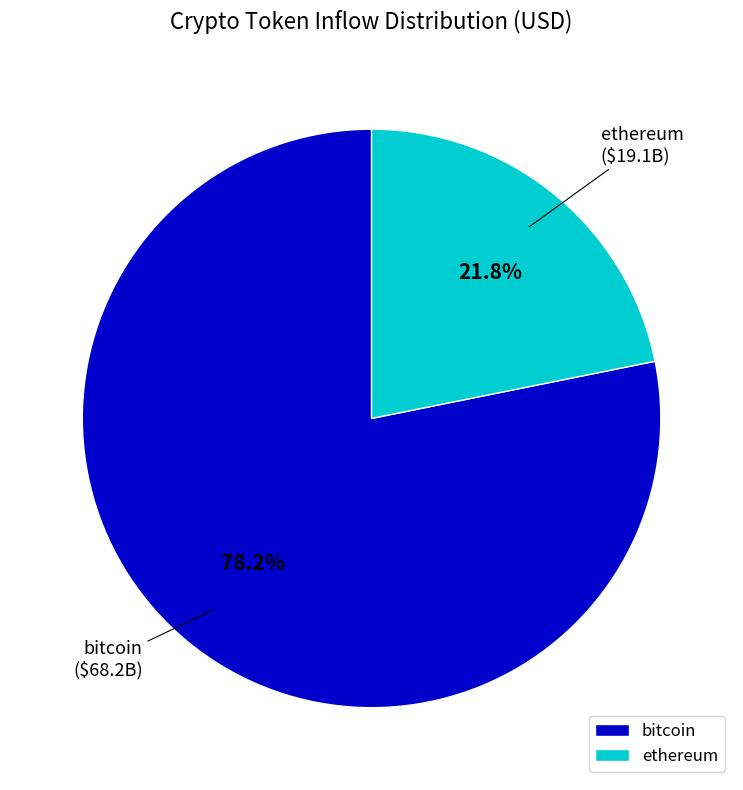

What is the largest slice in the pie chart?

bitcoin